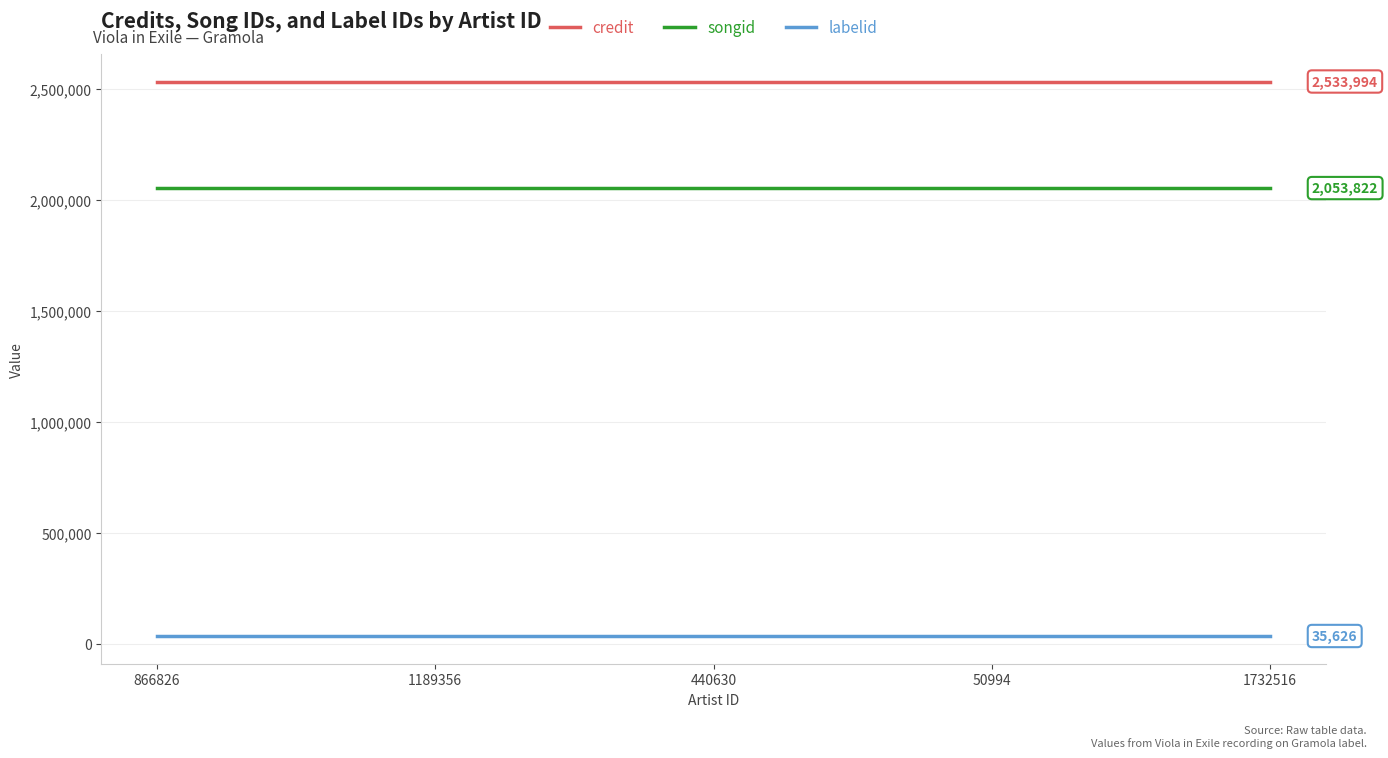

What is the total value across all series at 440630?

4623442